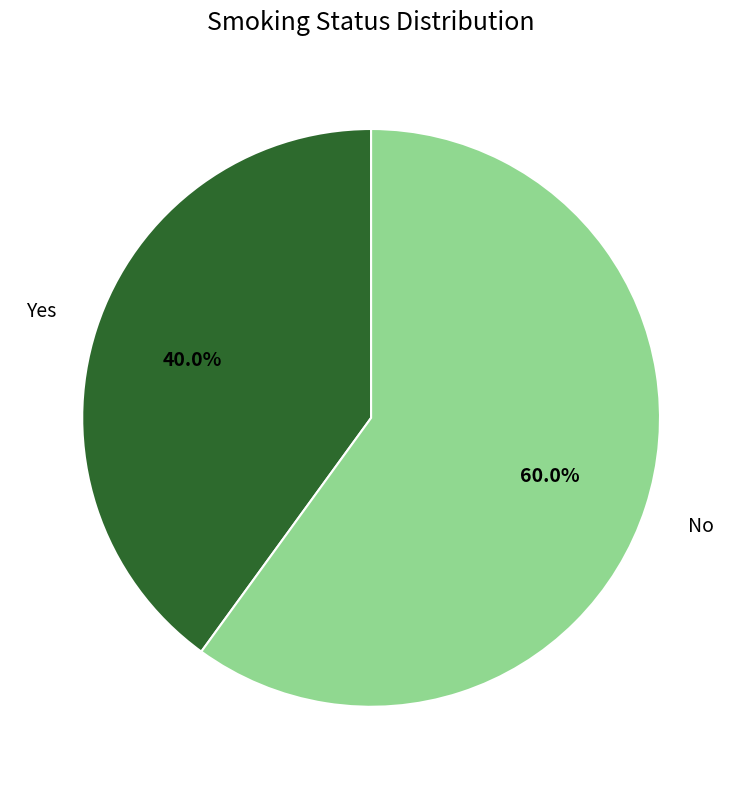

Is there any slice that represents more than half of the pie?

Yes